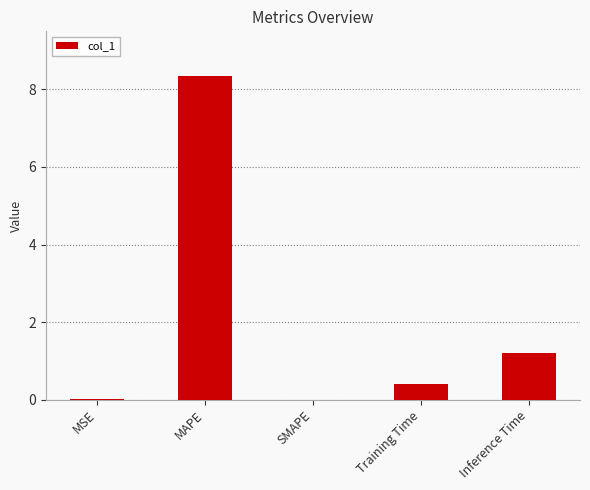

The value at SMAPE is 0.0. True or false?

True